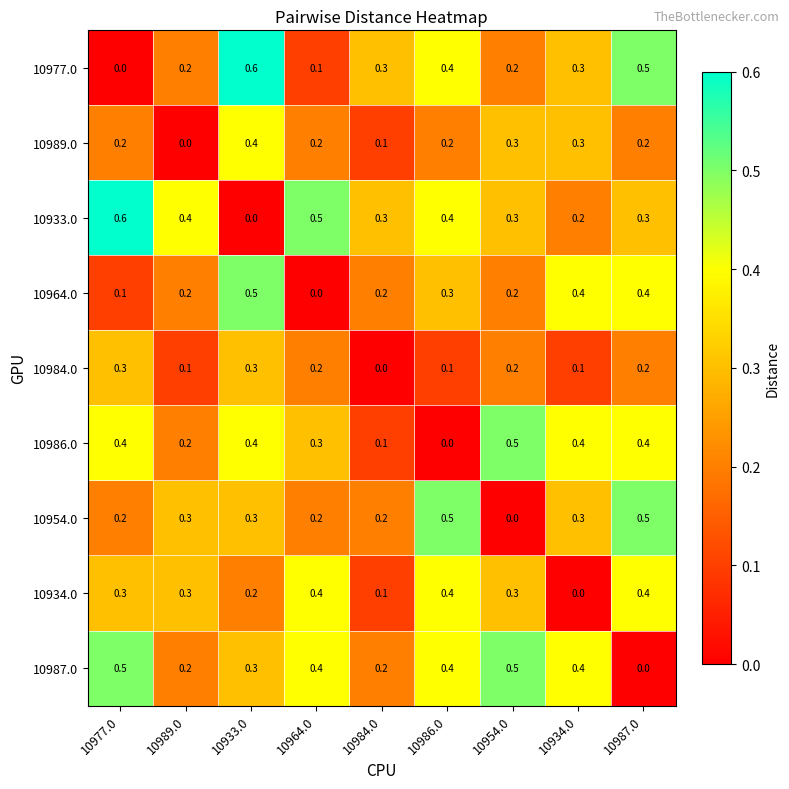

How many data points does each series have?

9